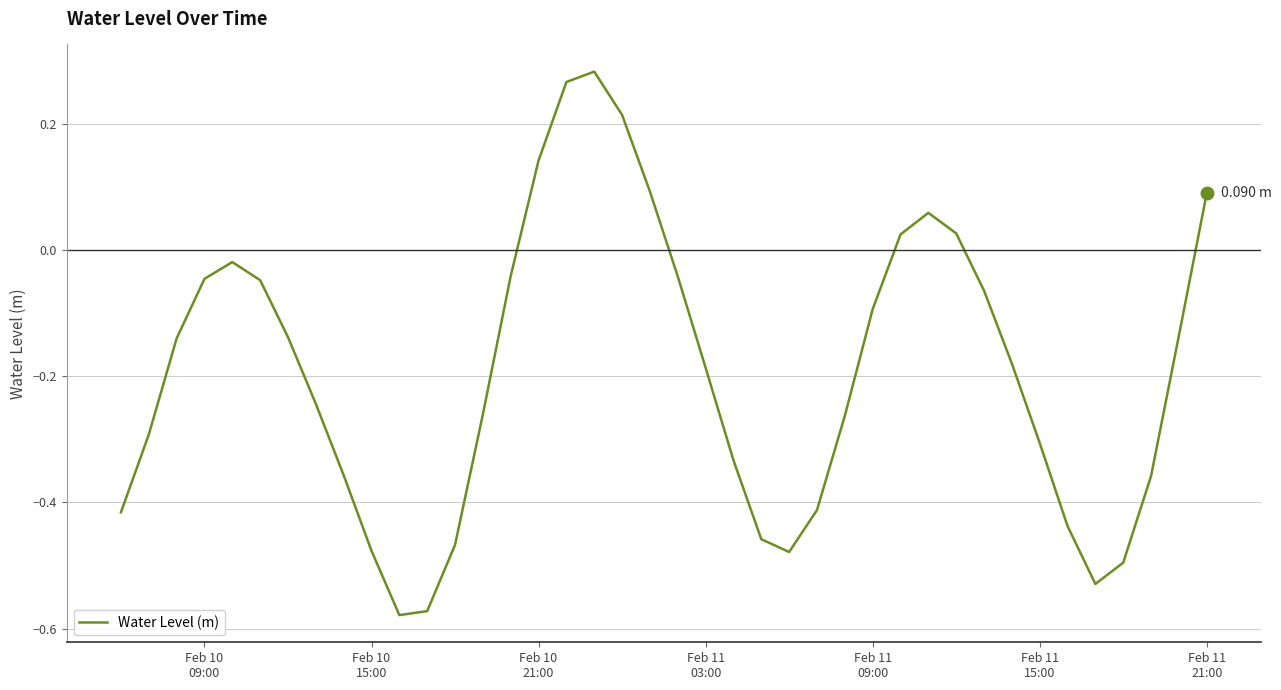

What is the difference between the maximum and minimum values?

0.9